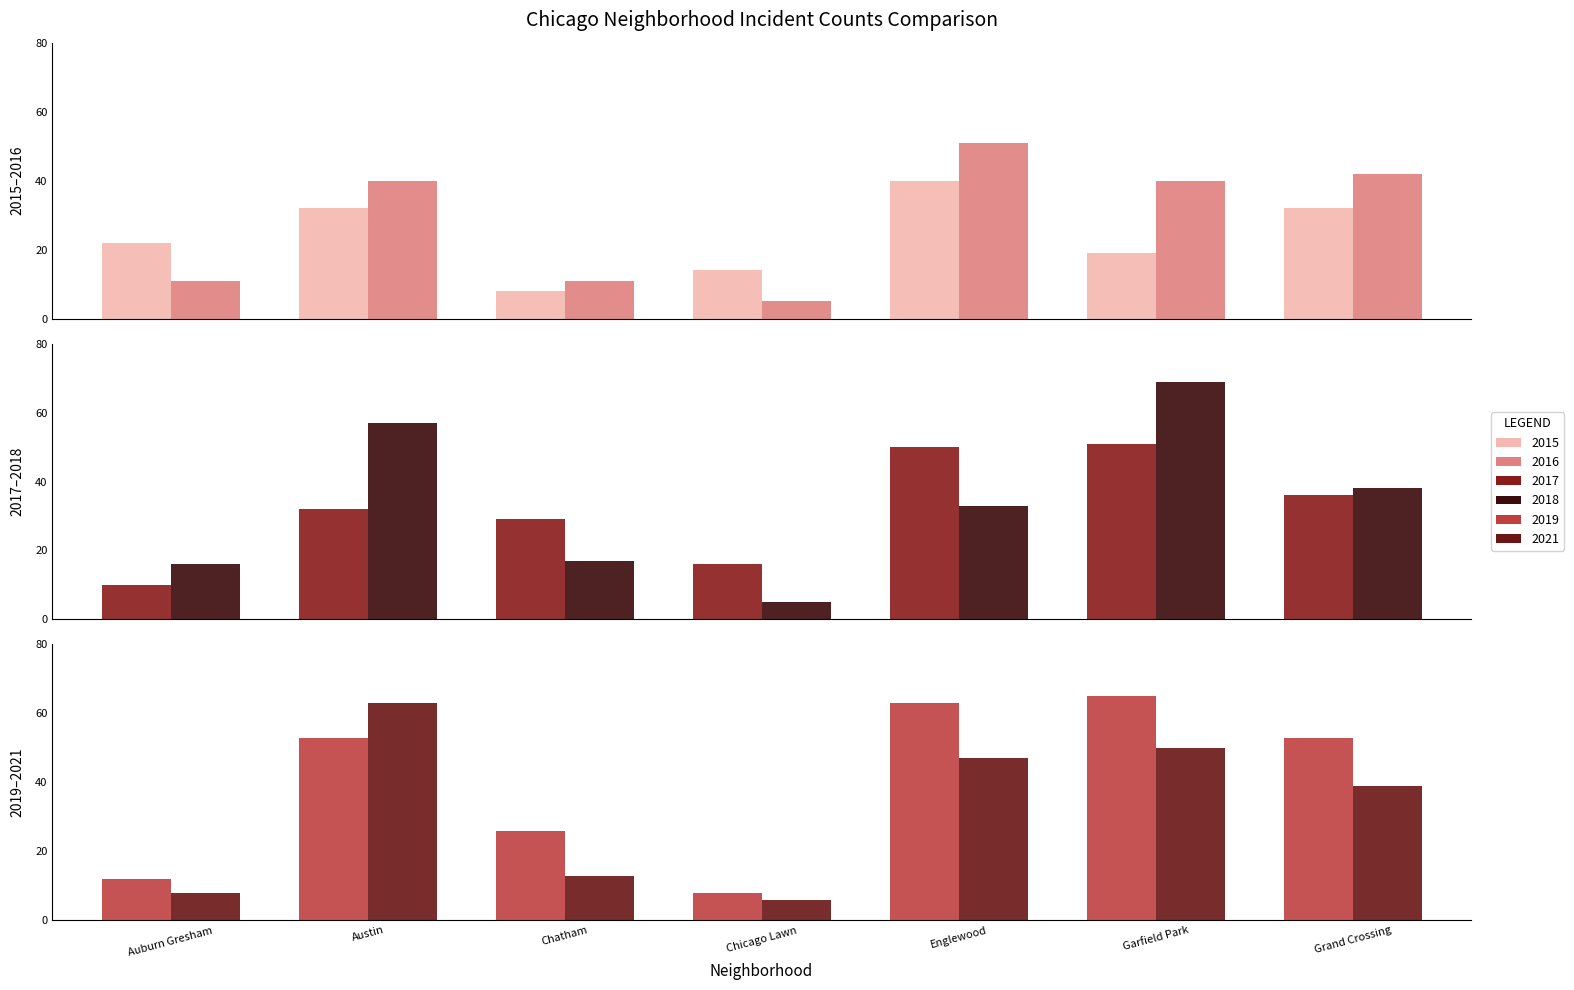

What is the sum of all 2017 values?

224